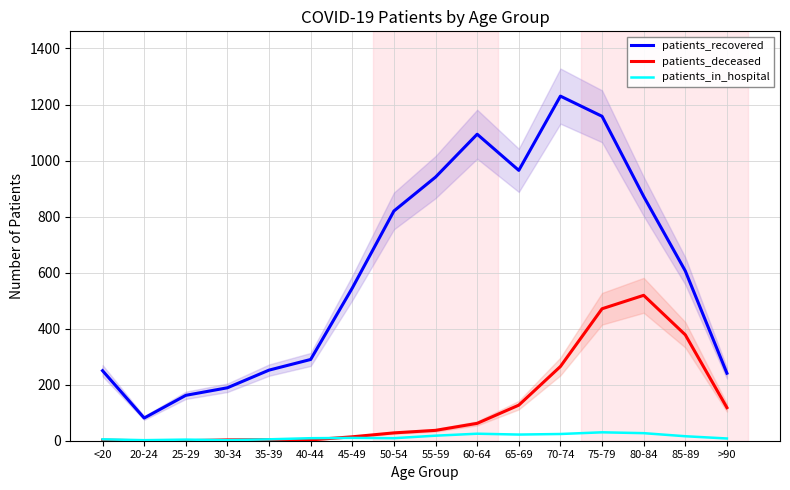

Where is the first local maximum for patients_deceased?

35-39